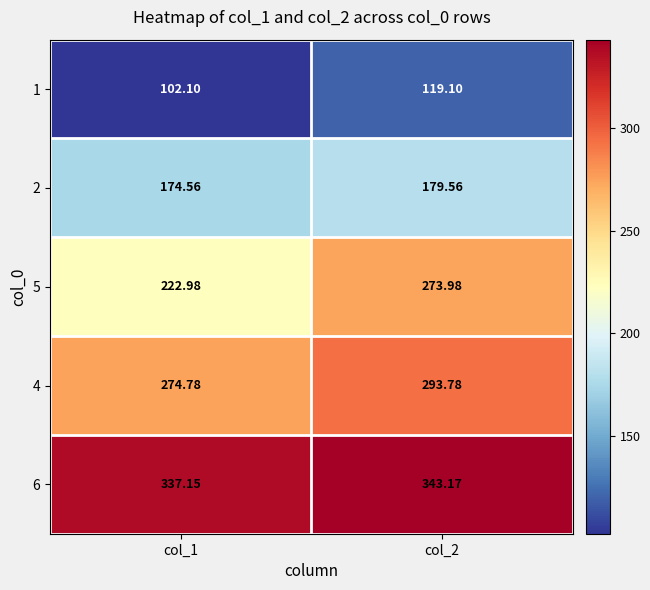

Is the value of 5 at col_2 greater than the value of 6 at col_2?

No